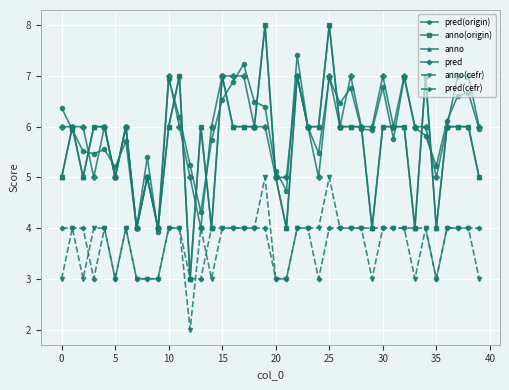

Is this an area chart (filled region under the line)?

No